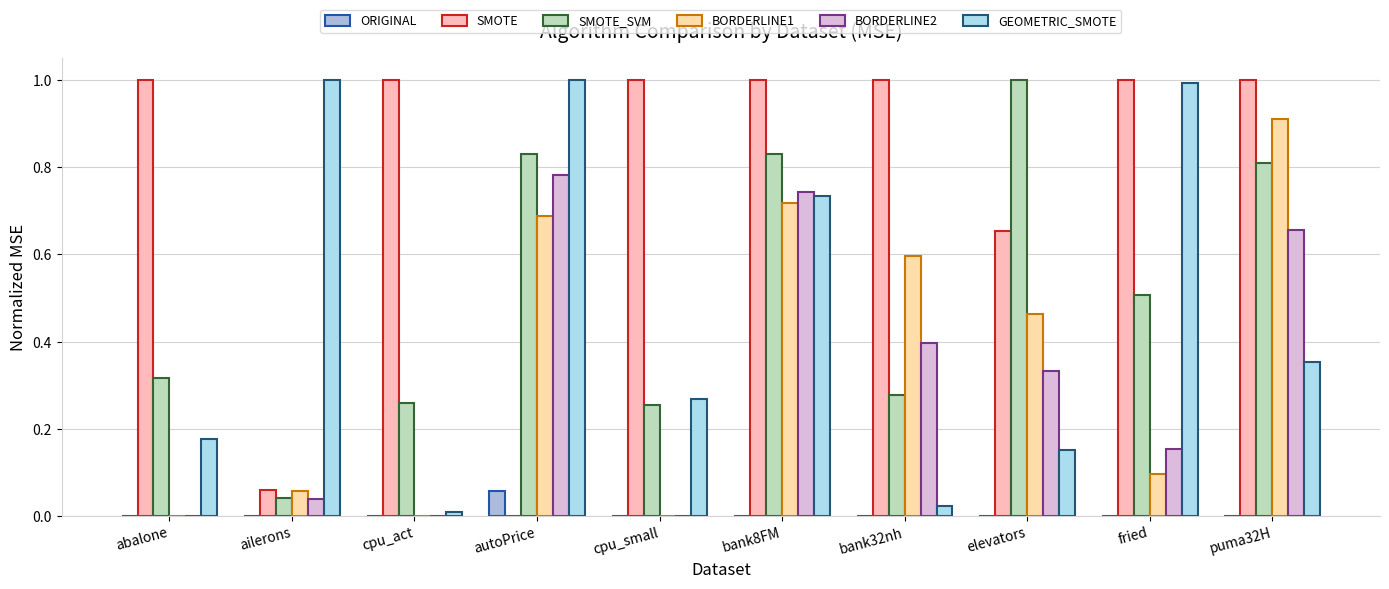

What is the label of the 1st bar from the left?

abalone